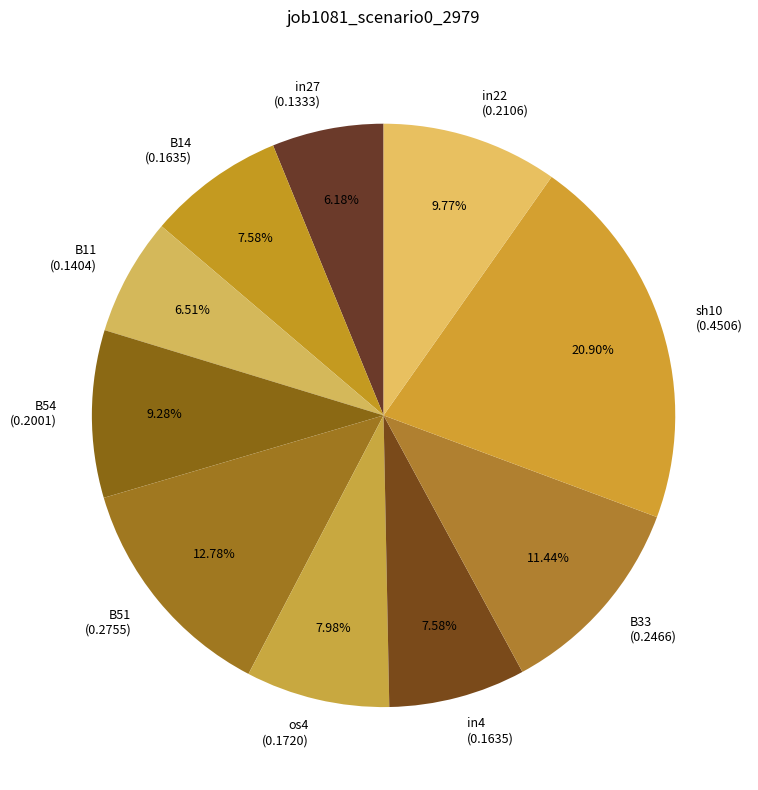

What portion of the pie excludes os4?

92.0%